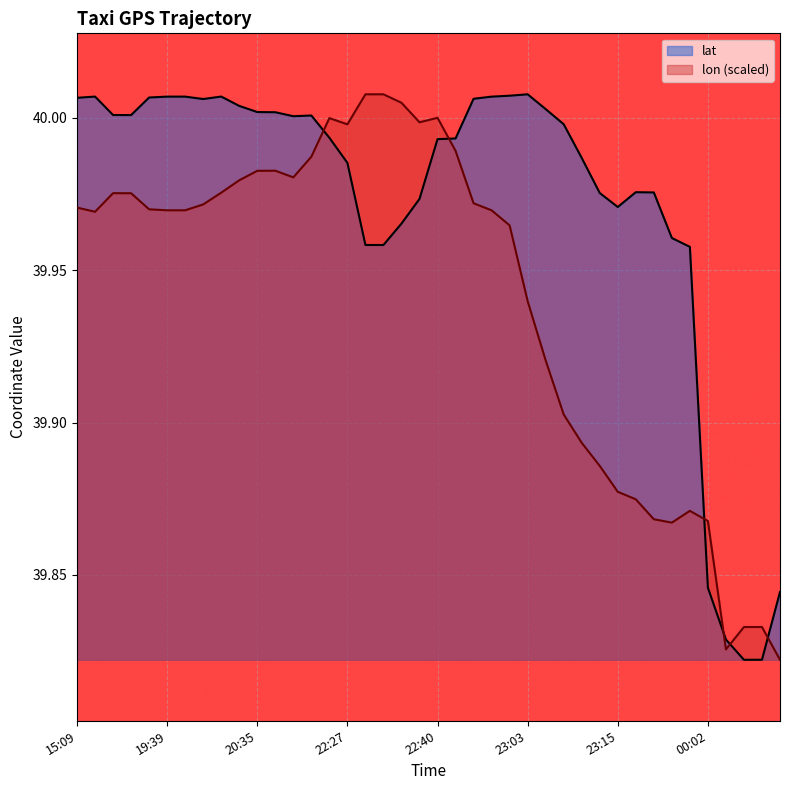

At how many categories does at least one series exceed 39?

40